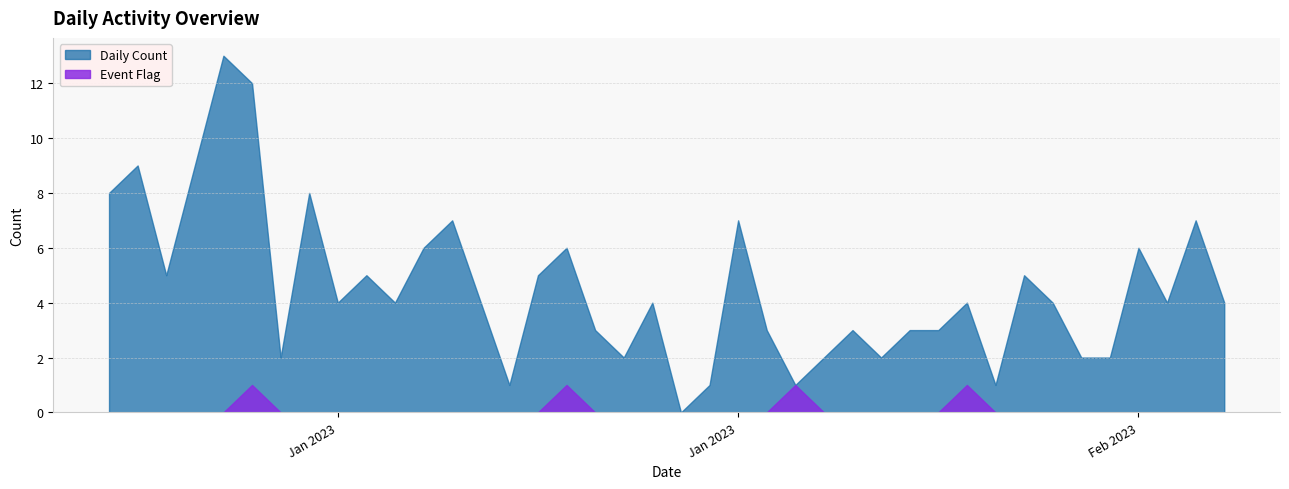

How many lines are shown in the chart?

2